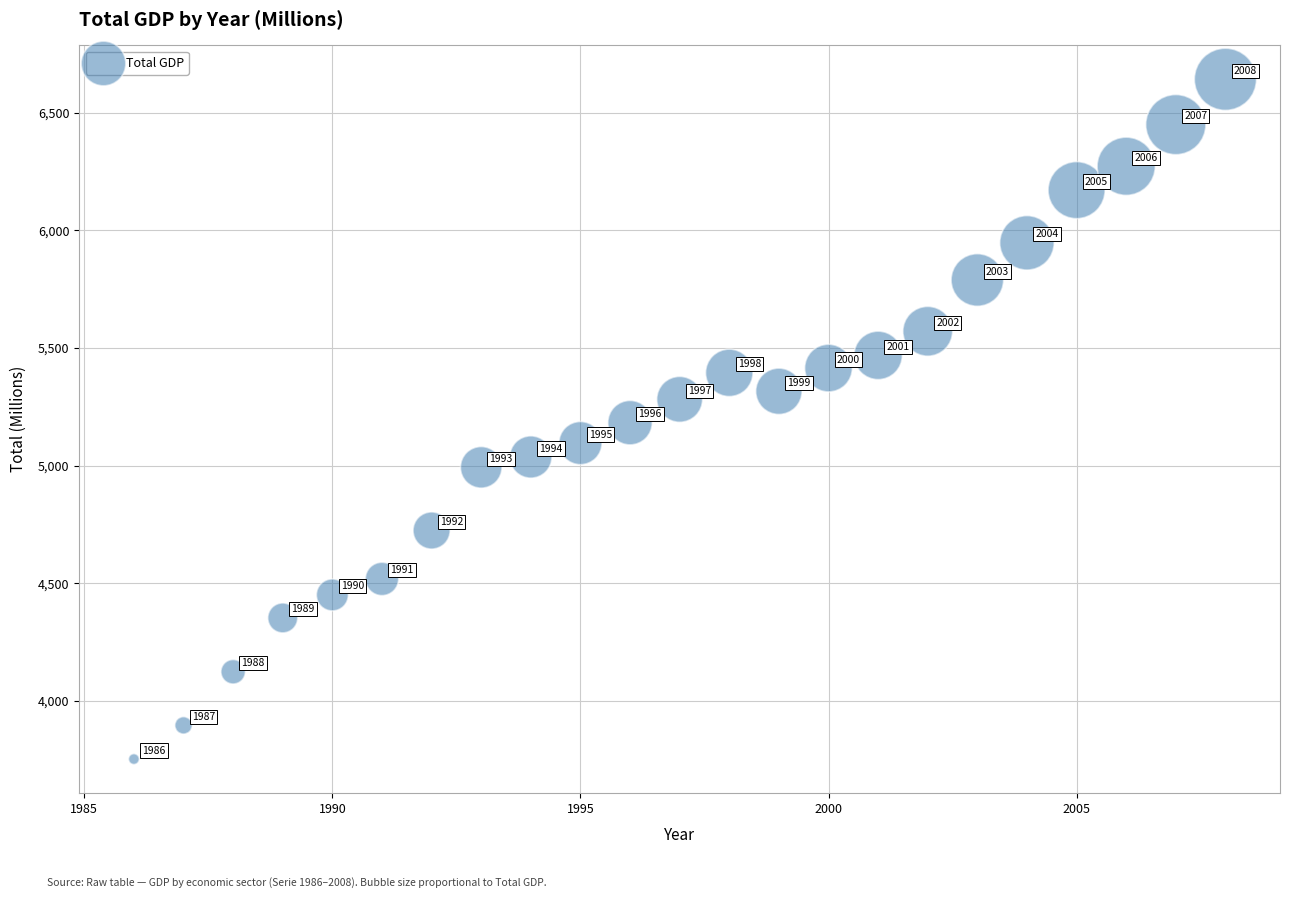

What is the range of X values (max minus min)?

22.0